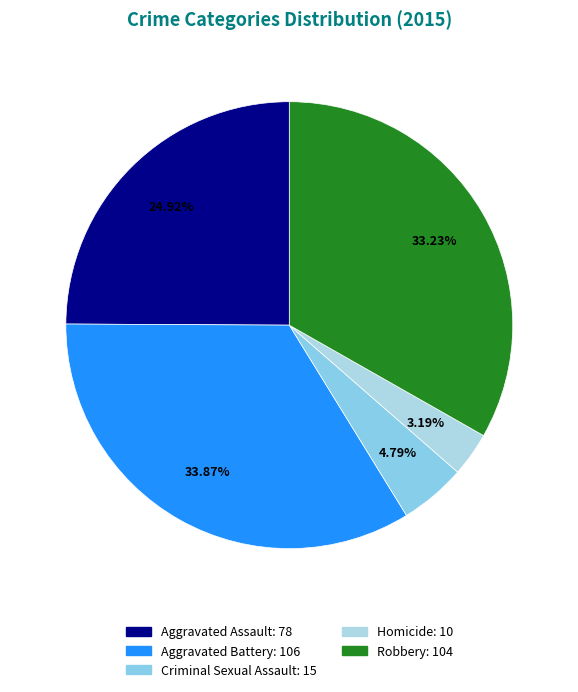

How much of the chart is everything except Robbery?

66.8%